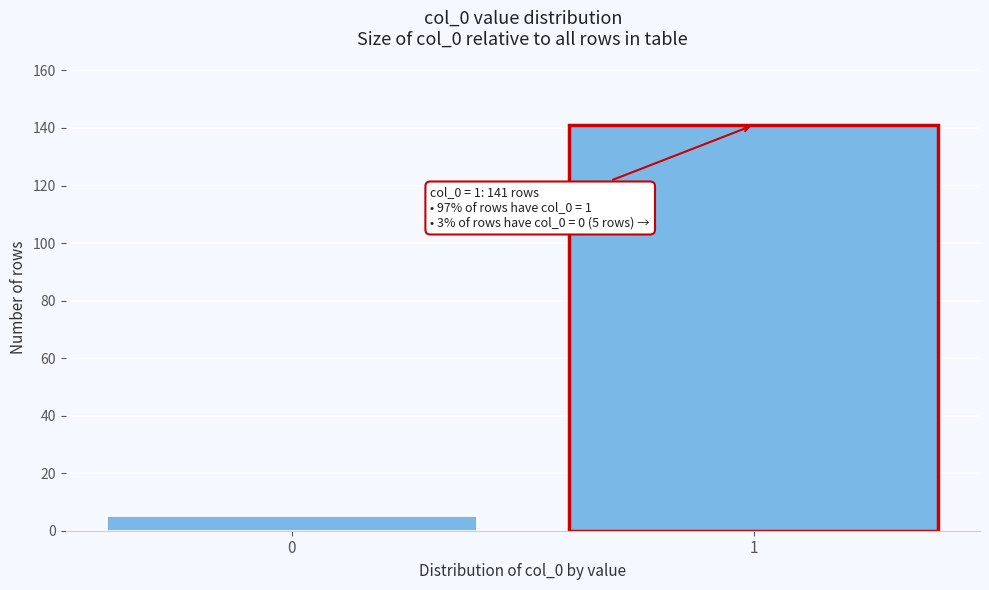

Reading right to left, extract all data points from this chart.

141	5